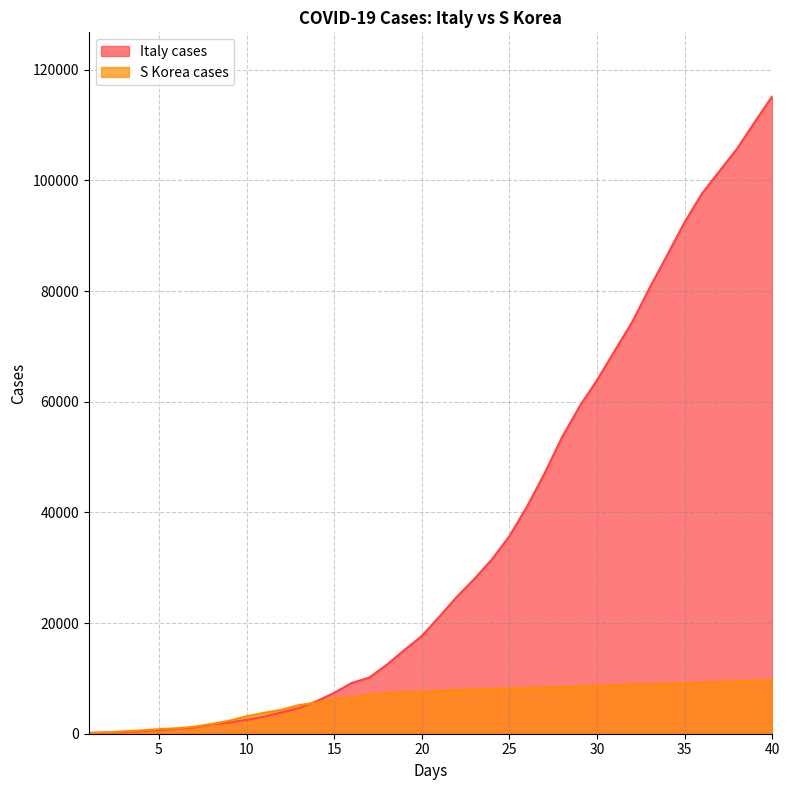

Which series has the largest total across all categories?

Italy cases